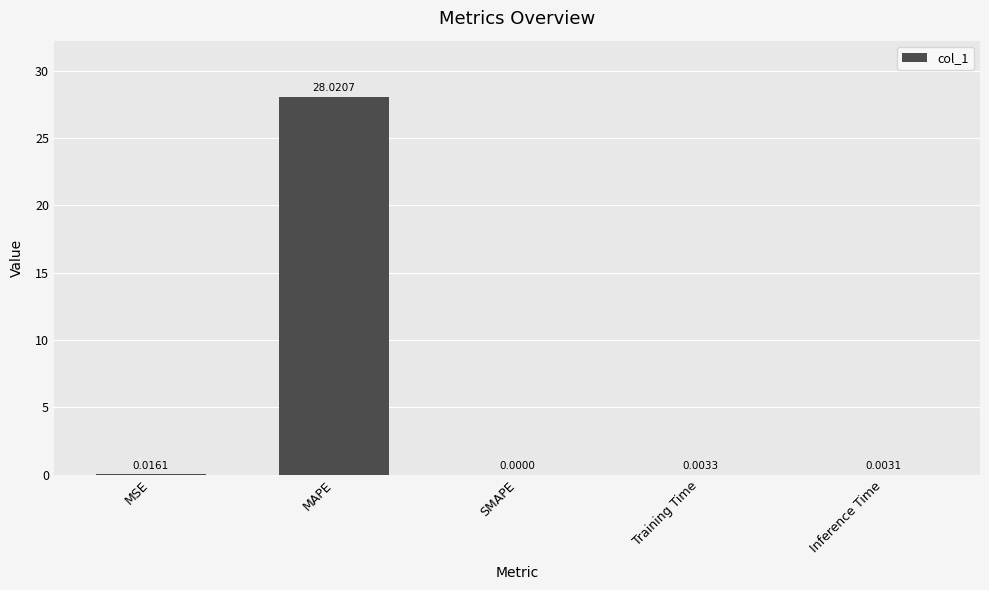

Where is the data nearest to the value 14?

MSE